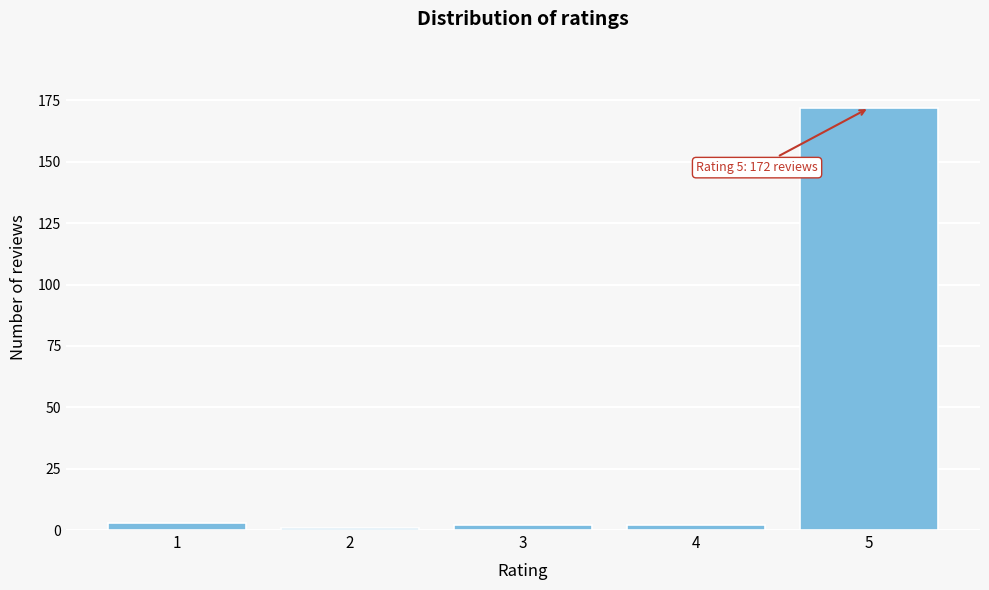

Reading left to right, transcribe all the data shown in this chart.

3	1	2	2	172